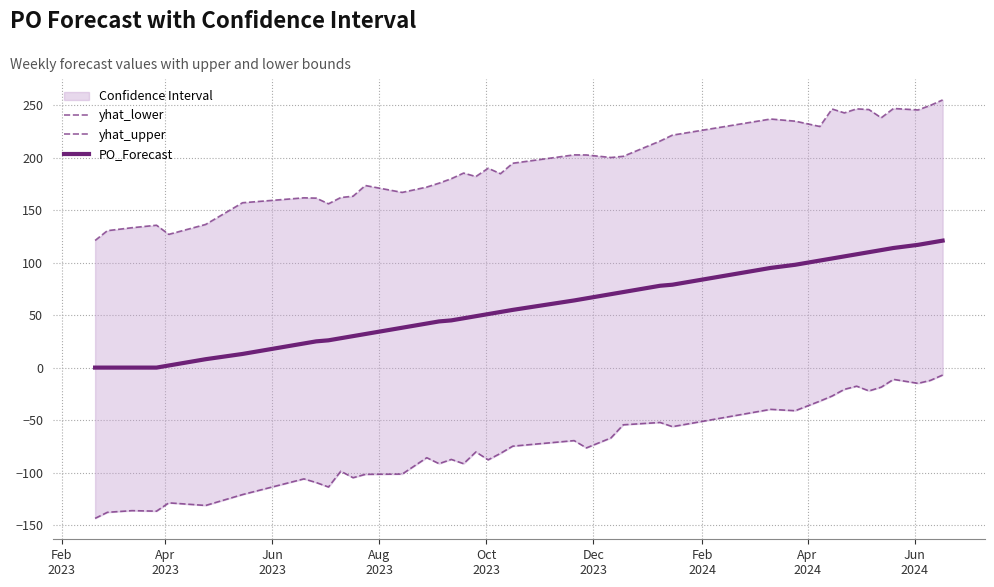

True or false: yhat_lower and yhat_upper cross at least once.

False